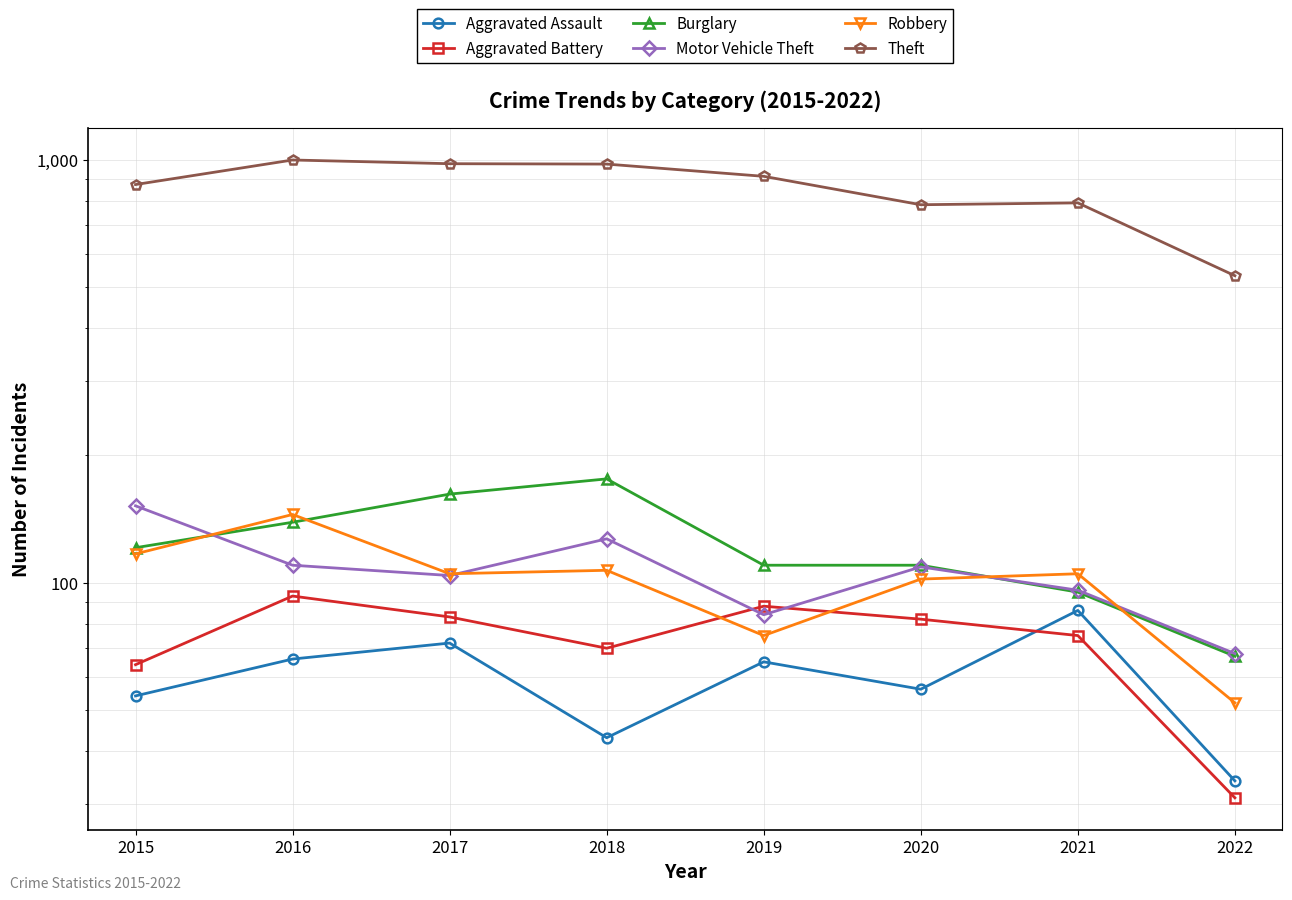

Does the chart have visible grid lines?

Yes